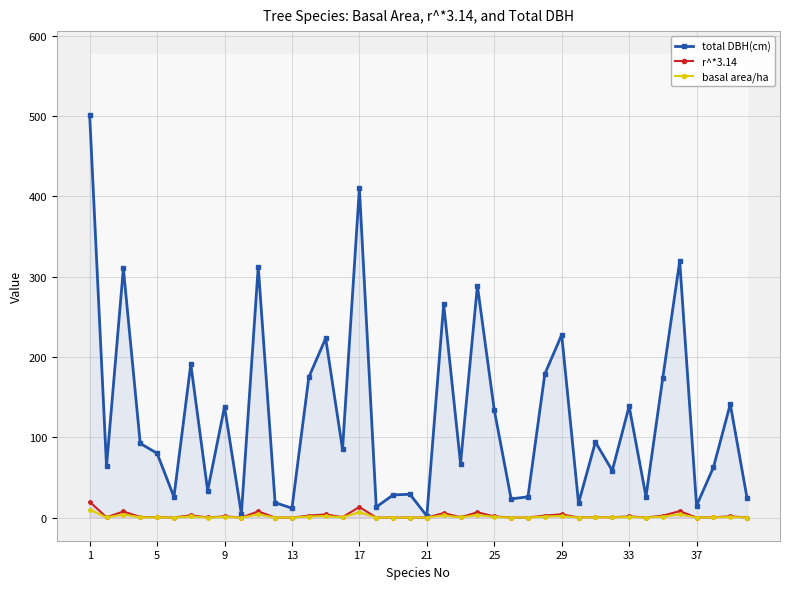

True or false: total DBH(cm) has a value of 242.9 at 33.

False